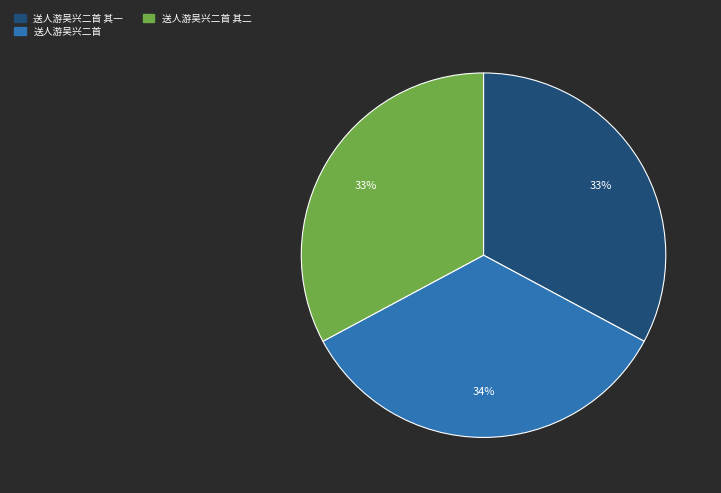

Which category has the biggest portion of the pie?

送人游吴兴二首